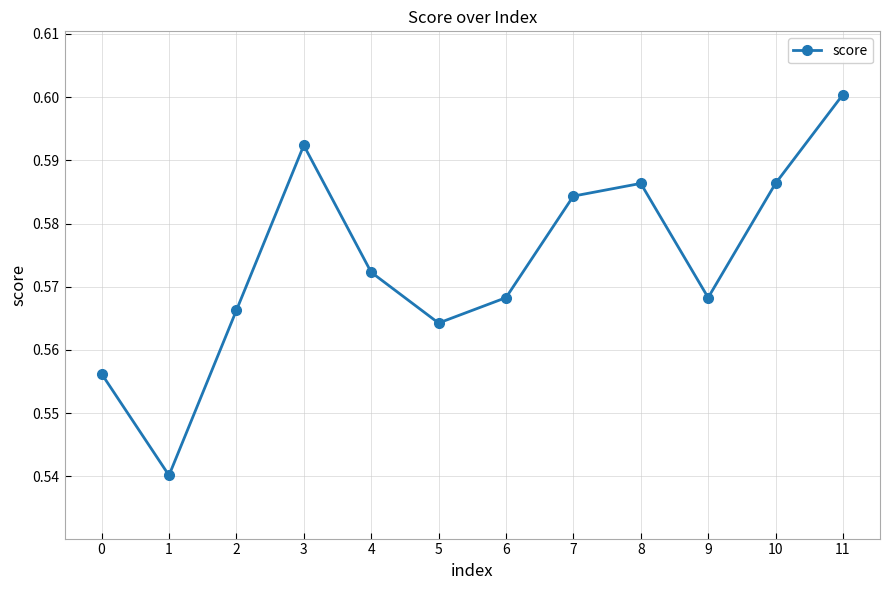

How many lines are shown in the chart?

1